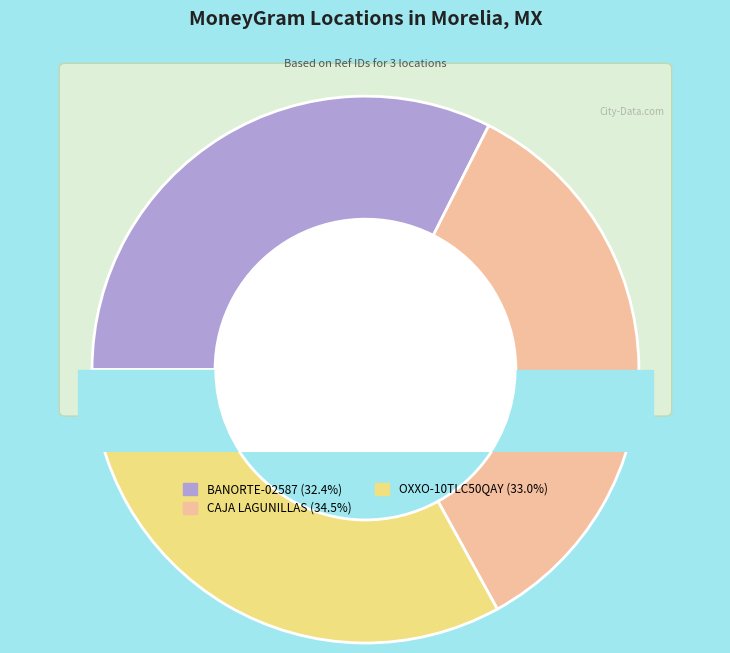

What is the change in value from BANORTE - #BANORTE-02587 - MORELIA - MOR to CAJA LAGUNILLAS - PEDREGAL?

+4527252